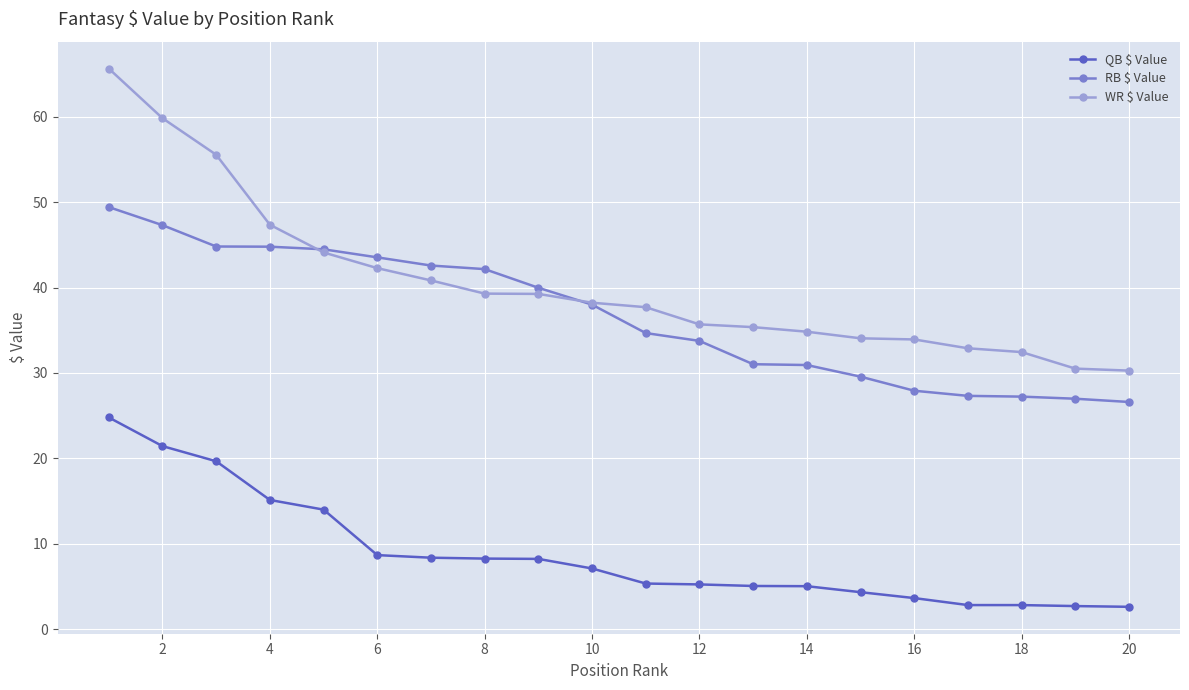

What is the highest value of the WR $ Value series?

65.6